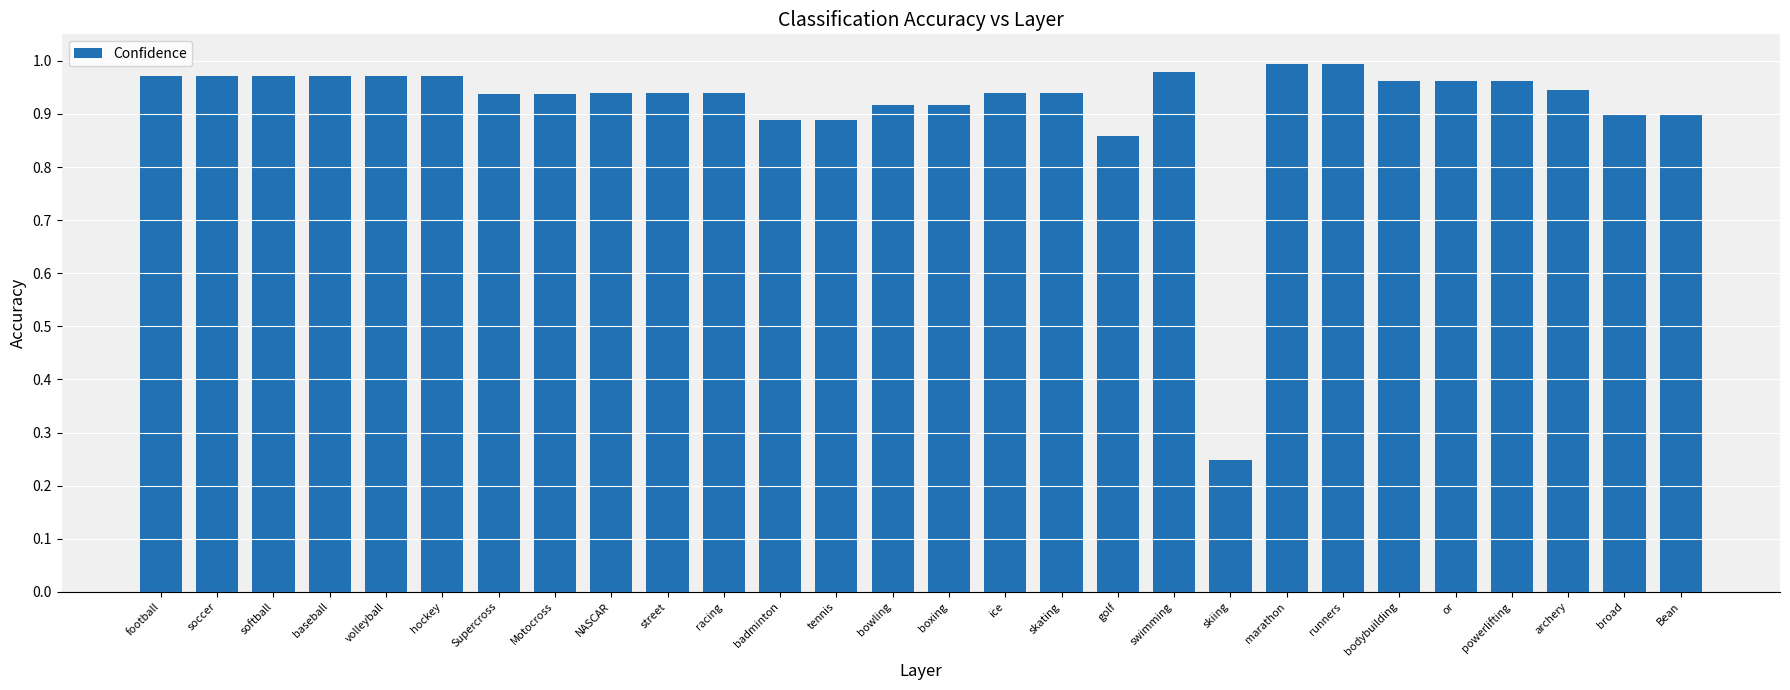

What is the change in value from skiing to archery?

+0.7